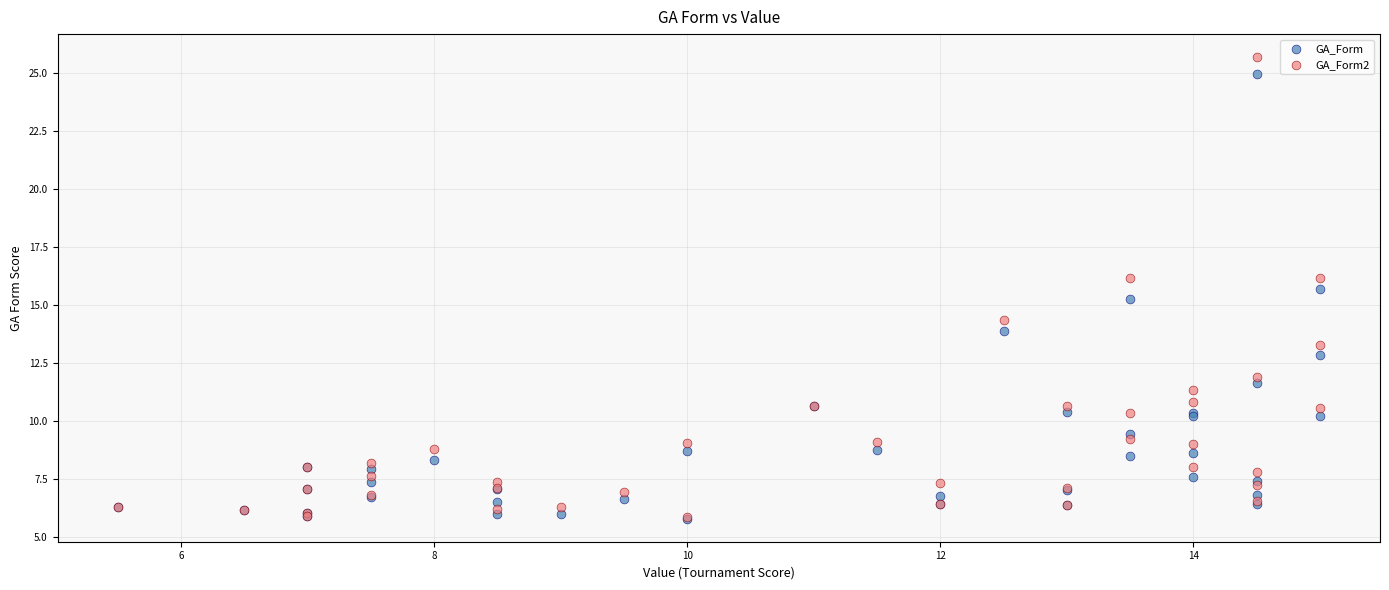

What are all the series names shown in the legend?

GA_Form, GA_Form2